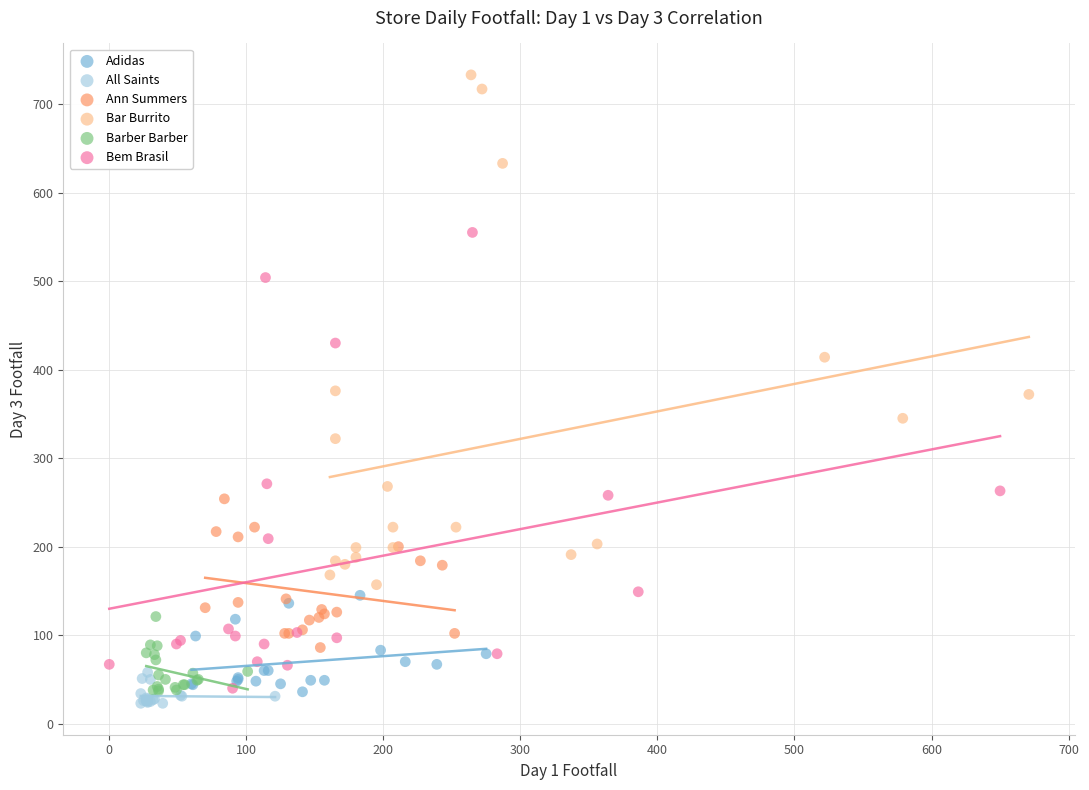

Which series has the widest spread of Y values?

Bar Burrito